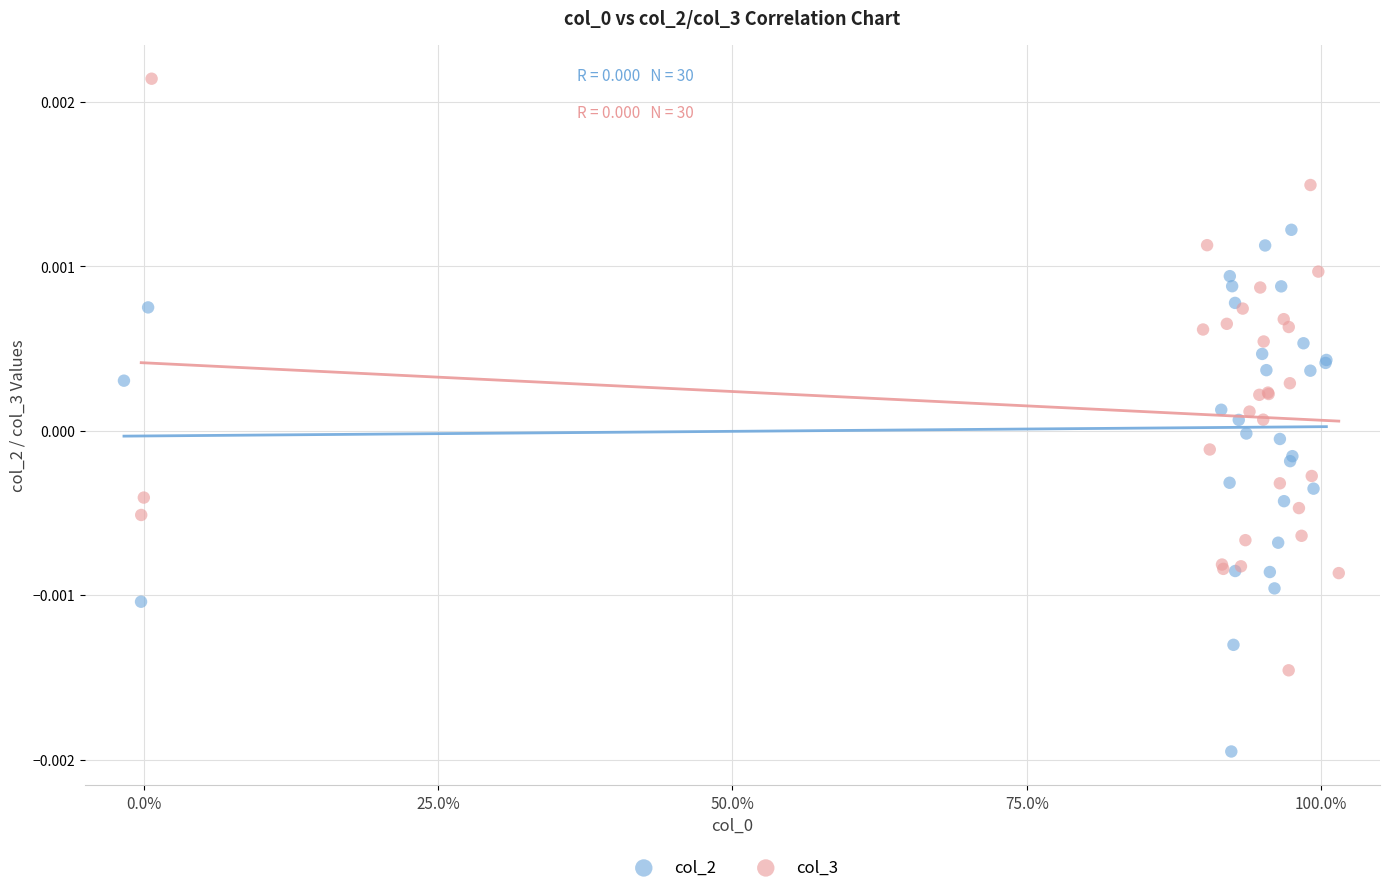

Which series has the largest Y range (max minus min)?

col_3